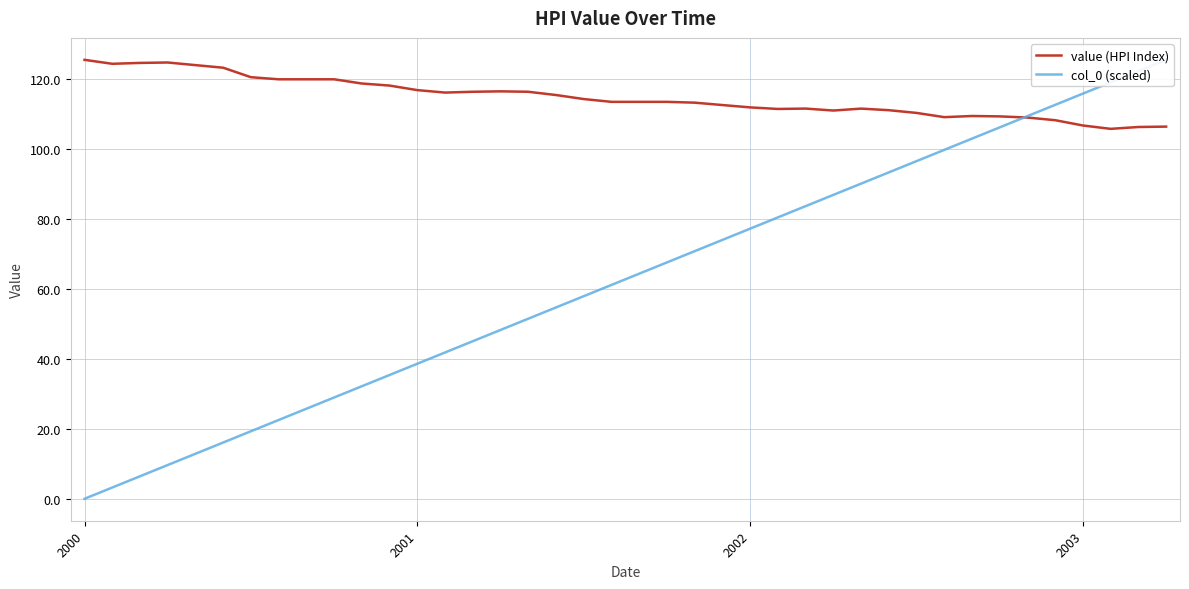

Reading right to left, transcribe all the data shown in this chart.

value (HPI Index): 106.3	106.2	105.7	106.6	108.1	108.9	109.2	109.3	109.0	110.2	111.0	111.4	110.9	111.4	111.3	111.8	112.5	113.1	113.4	113.4	113.4	114.2	115.3	116.2	116.4	116.2	116.0	116.7	118.0	118.6	119.8	119.8	119.8	120.4	123.1	123.8	124.6	124.5	124.2	125.4
col_0 (scaled): 125.4	122.1	118.9	115.7	112.5	109.3	106.1	102.9	99.6	96.4	93.2	90.0	86.8	83.6	80.4	77.1	73.9	70.7	67.5	64.3	61.1	57.9	54.6	51.4	48.2	45.0	41.8	38.6	35.4	32.1	28.9	25.7	22.5	19.3	16.1	12.9	9.6	6.4	3.2	0.0